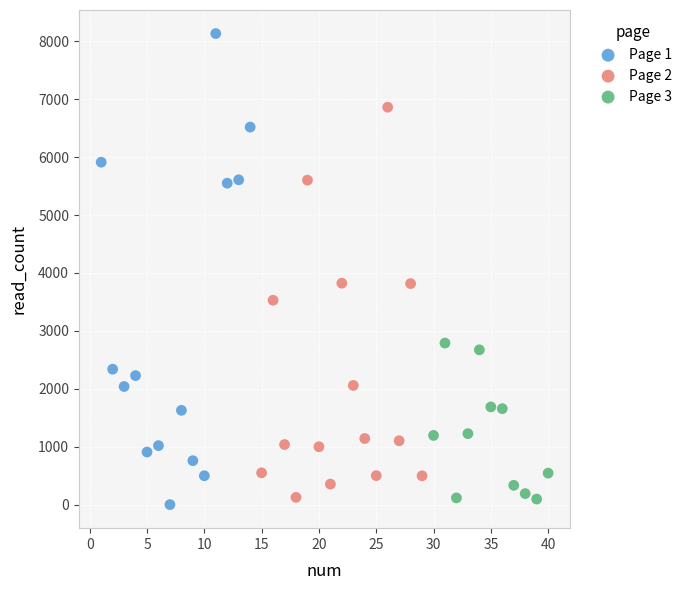

Which series contains the highest Y value?

Page 1